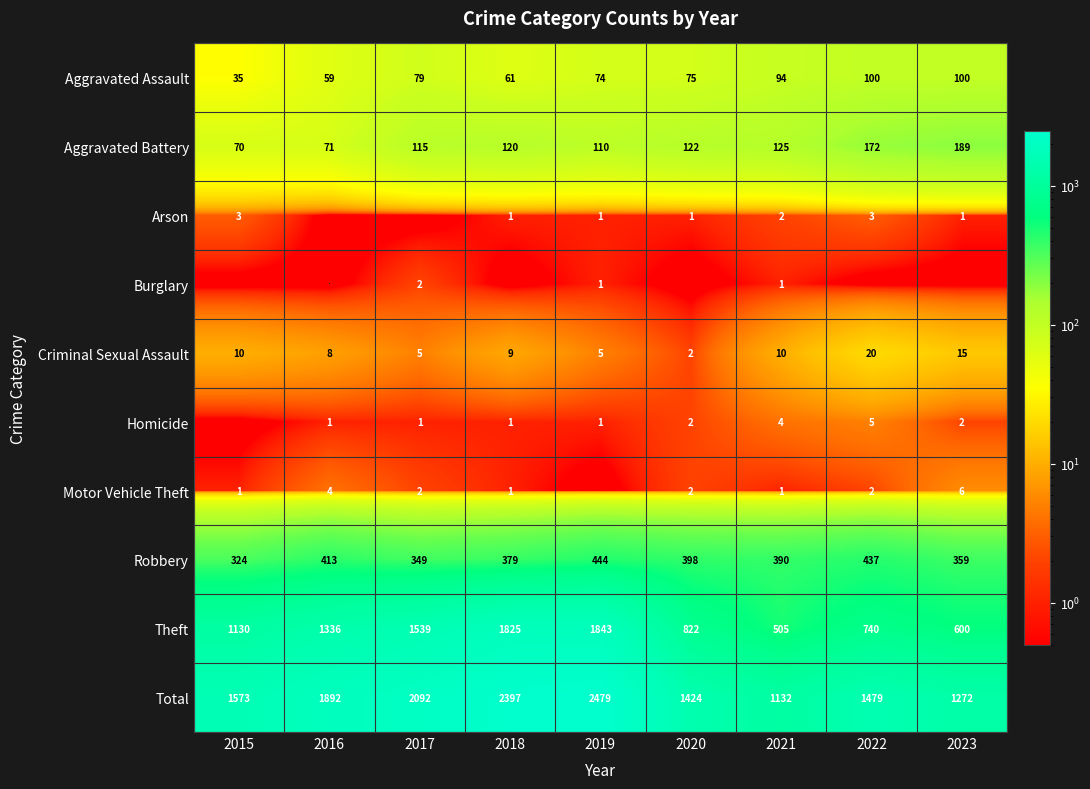

Rank the categories by Total value from highest to lowest.

2019, 2018, 2017, 2016, 2015, 2022, 2020, 2023, 2021